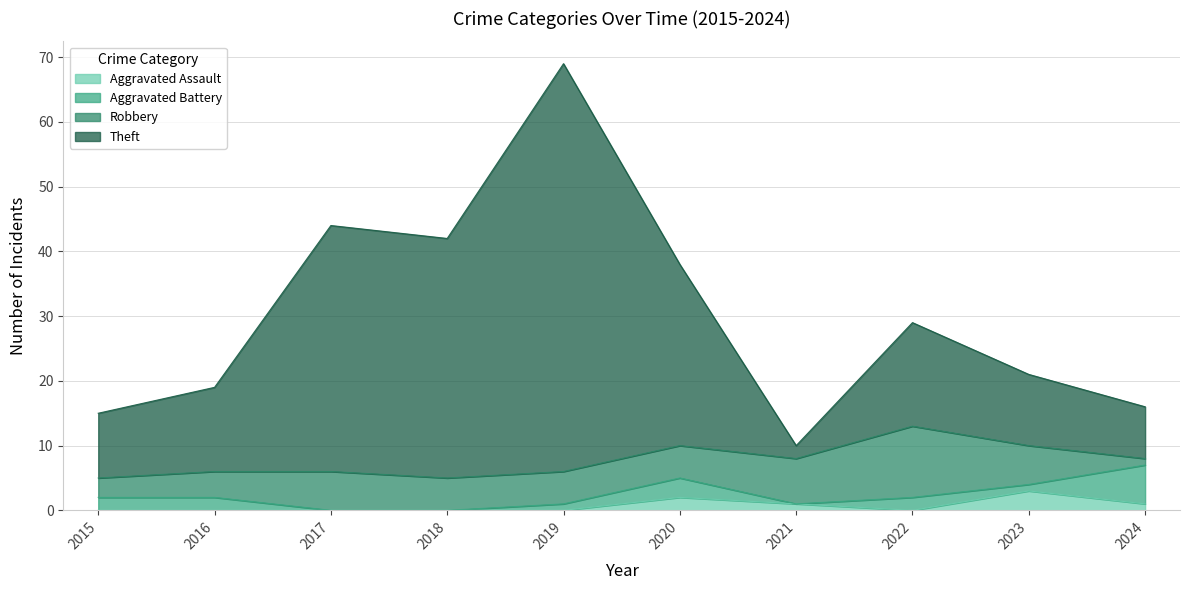

Which series changed the most between 2017 and 2021?

Theft